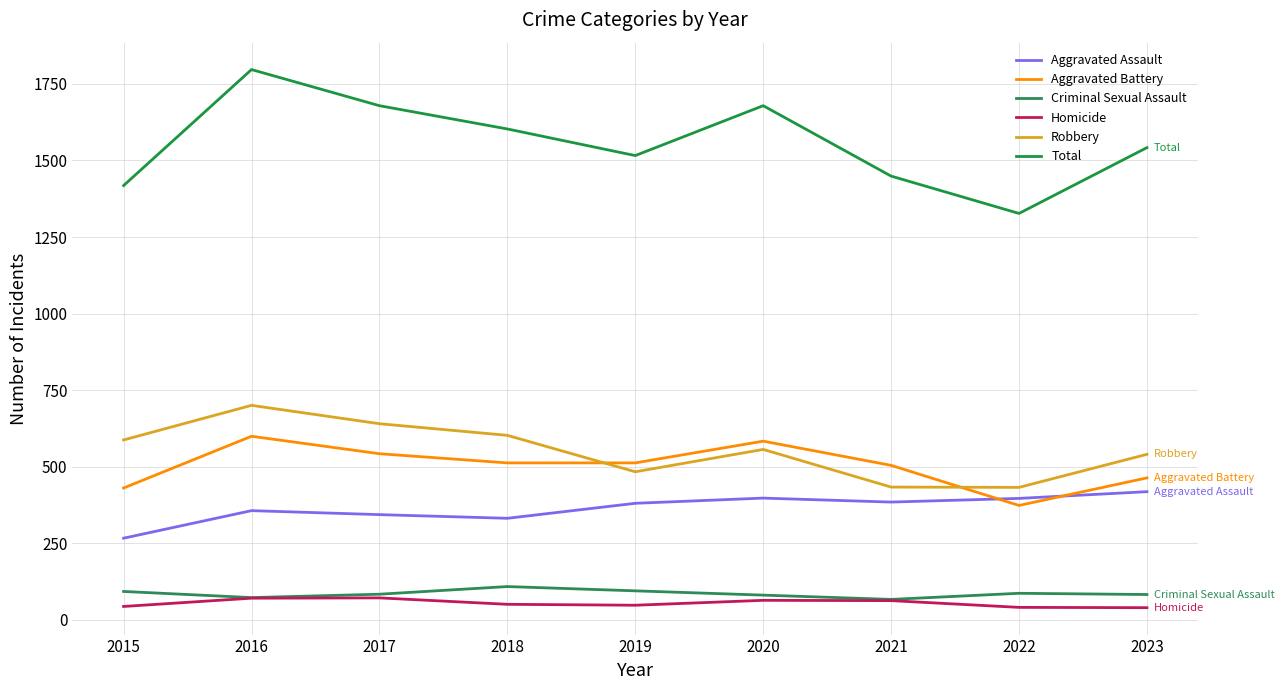

Does the chart have visible grid lines?

Yes